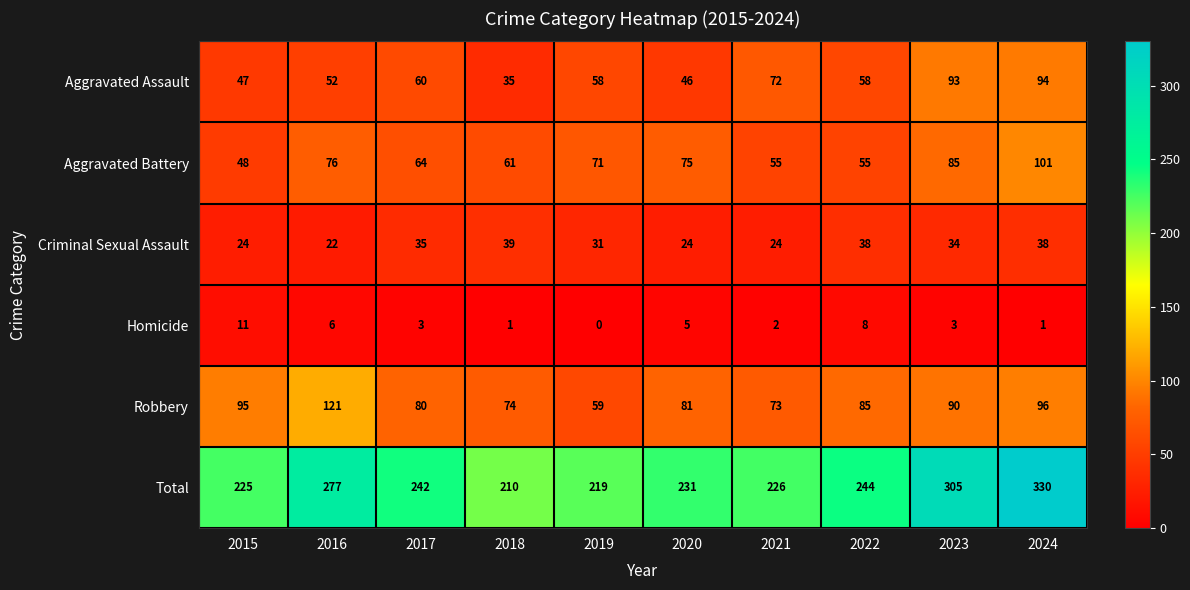

How many distinct data groups are displayed?

6